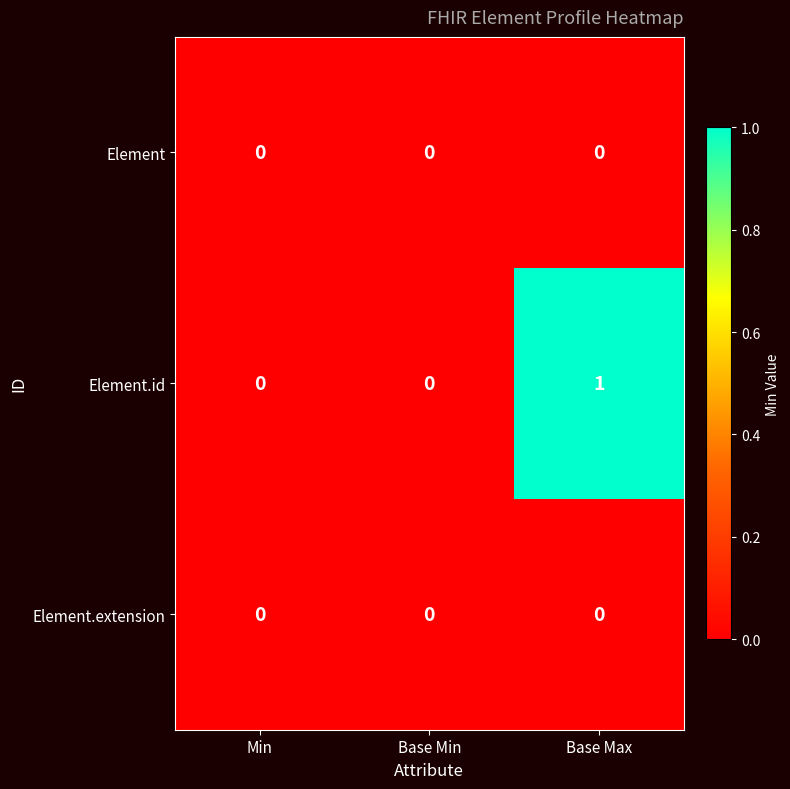

Reading left to right, what are all the values shown in this chart?

Element: Min=0	Base Min=0	Base Max=0
Element.id: Min=0	Base Min=0	Base Max=1
Element.extension: Min=0	Base Min=0	Base Max=0